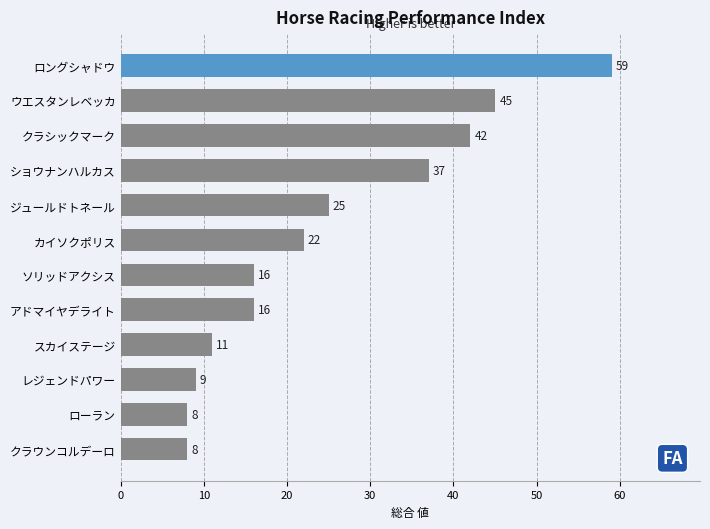

What is the smallest value displayed?

8